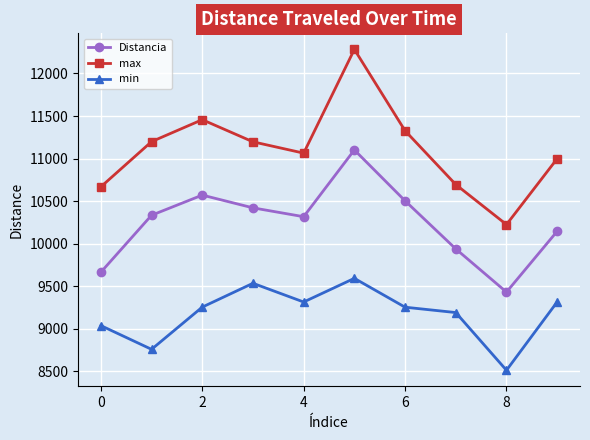

True or false: max and Distancia intersect in this chart.

False